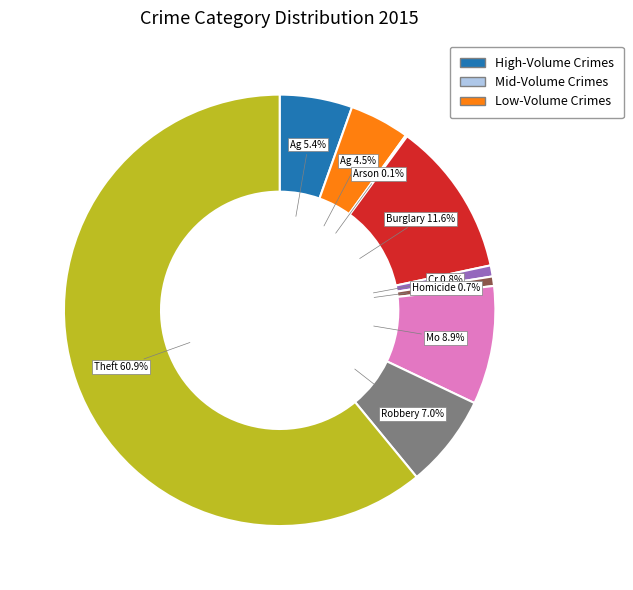

Is there any slice that represents more than half of the pie?

Yes